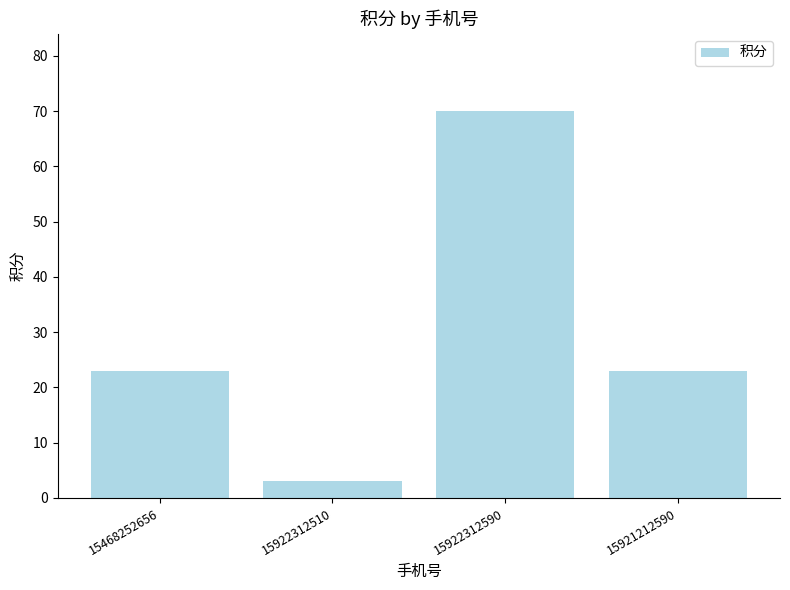

Reading left to right, extract all data points from this chart.

15468252656=23	15922312510=3	15922312590=70	15921212590=23